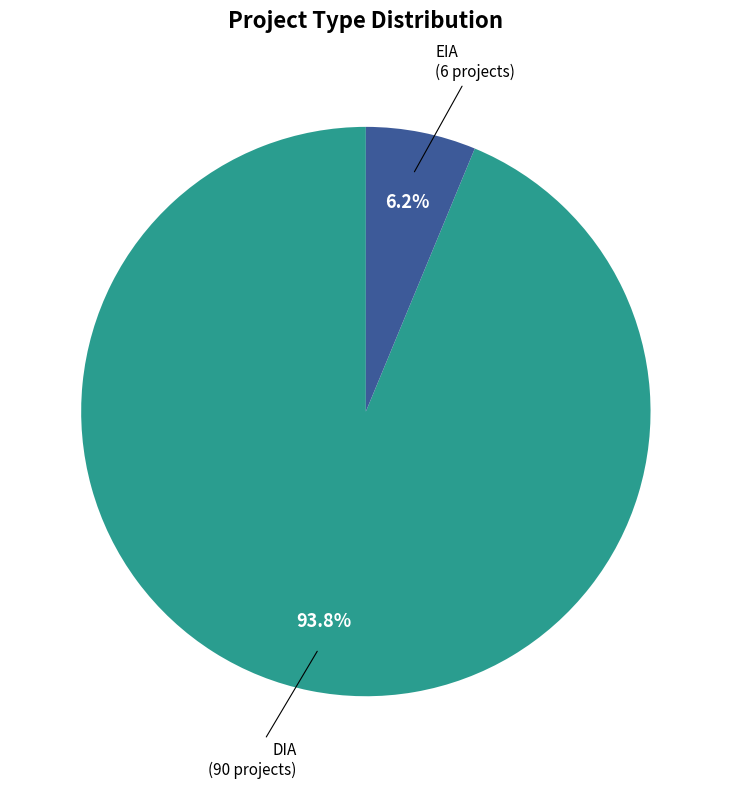

Is it true that EIA is 6% of the pie?

True